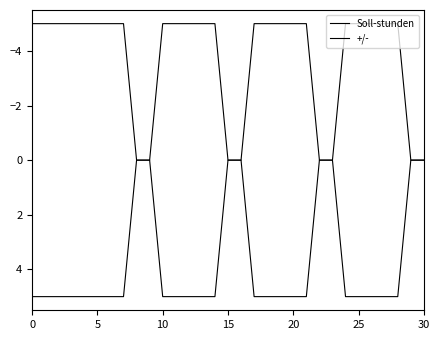

Does the chart have visible grid lines?

No